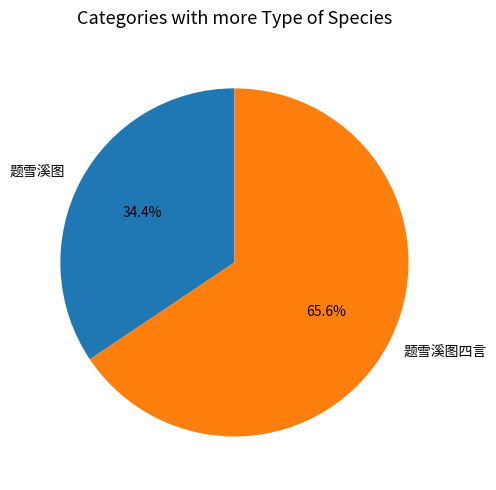

To the nearest percent, what percentage of the pie is 题雪溪图四言?

66%